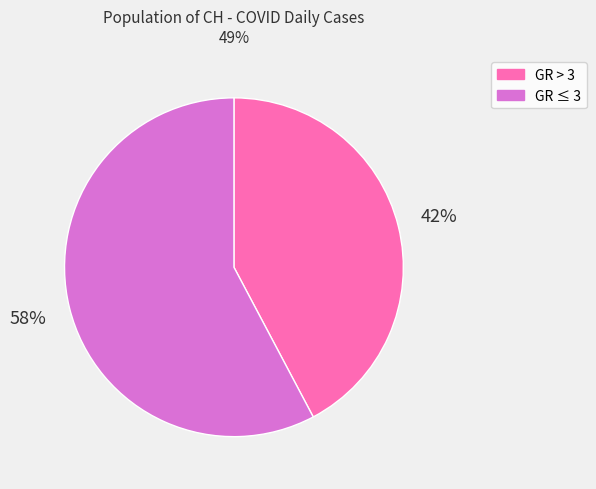

To the nearest percent, what is the average slice percentage?

50%